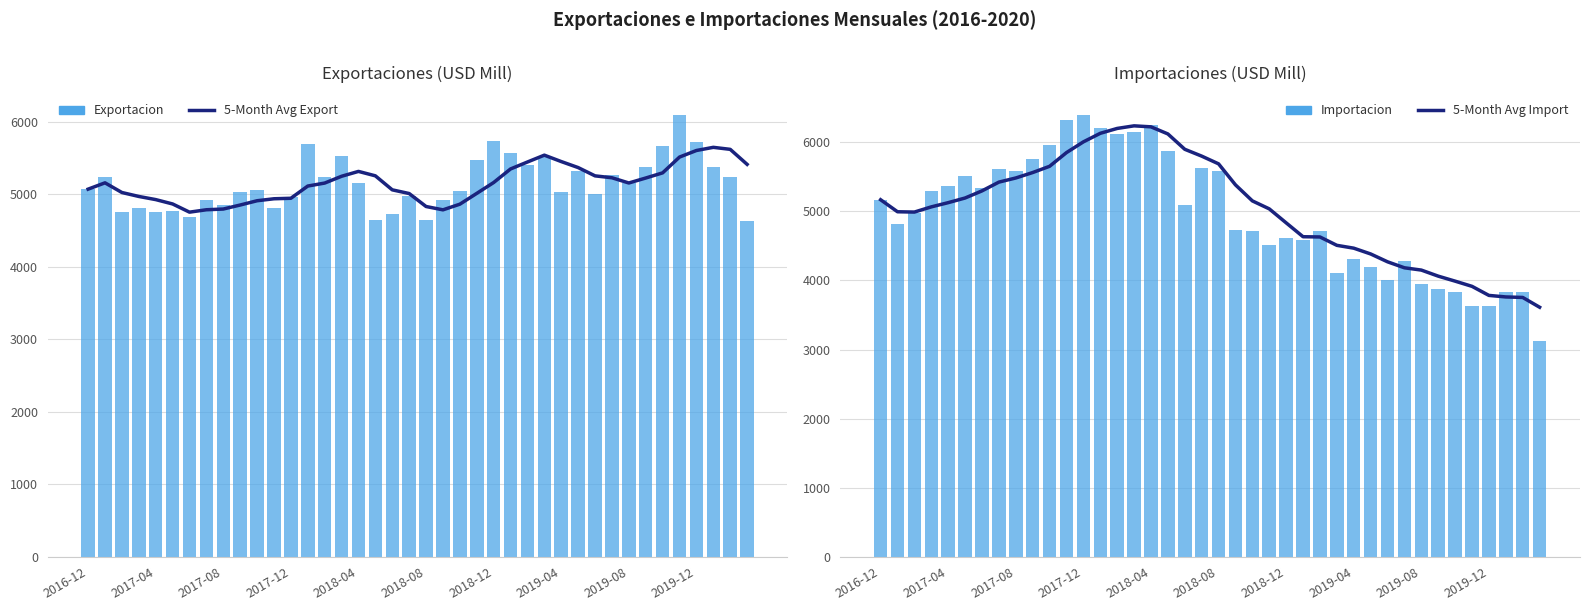

How many data points in 5-Month Avg Export are above 5154?

20